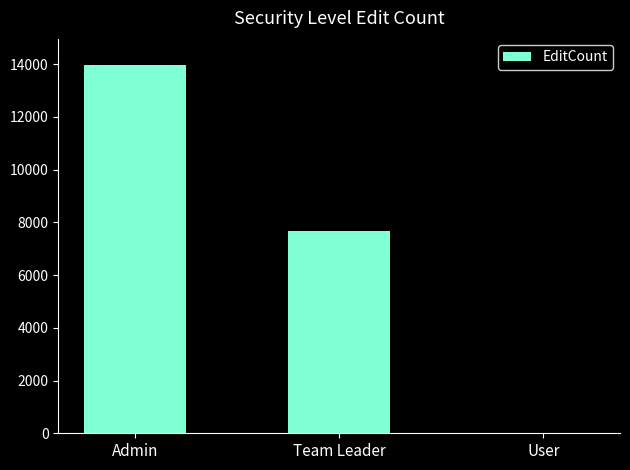

How many distinct data groups are displayed?

1